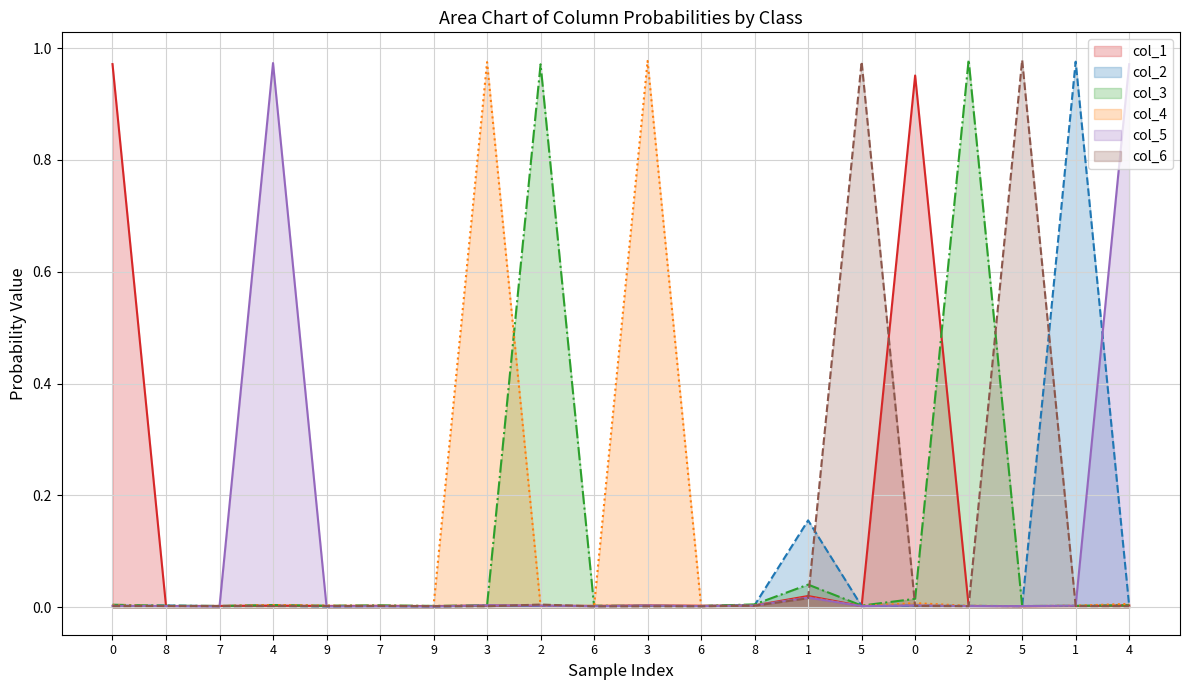

The value of col_6 at 4 is 0.0. True or false?

True